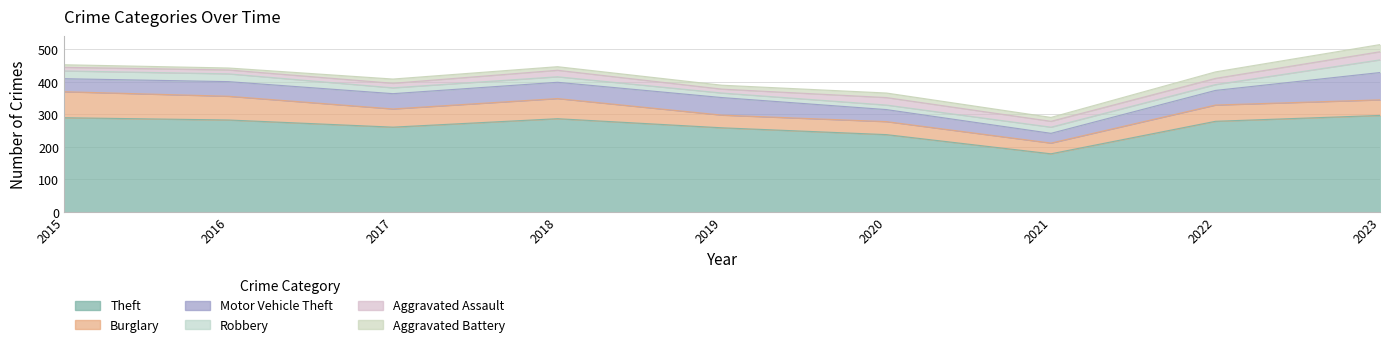

Which series changed the most between 2016 and 2020?

Theft